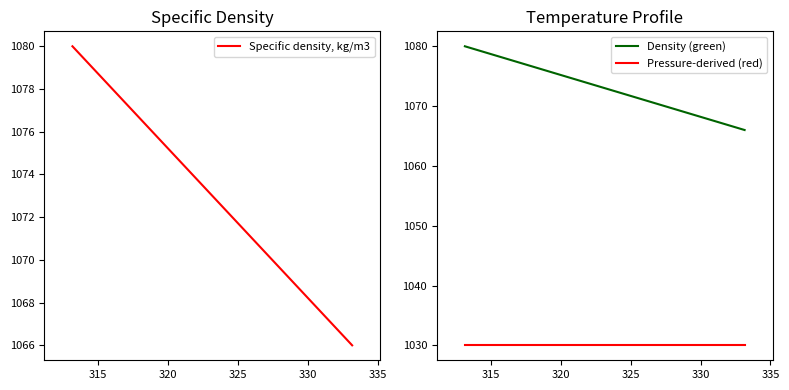

What is the difference between the second highest and minimum values in the Specific density, kg/m3 series?

7